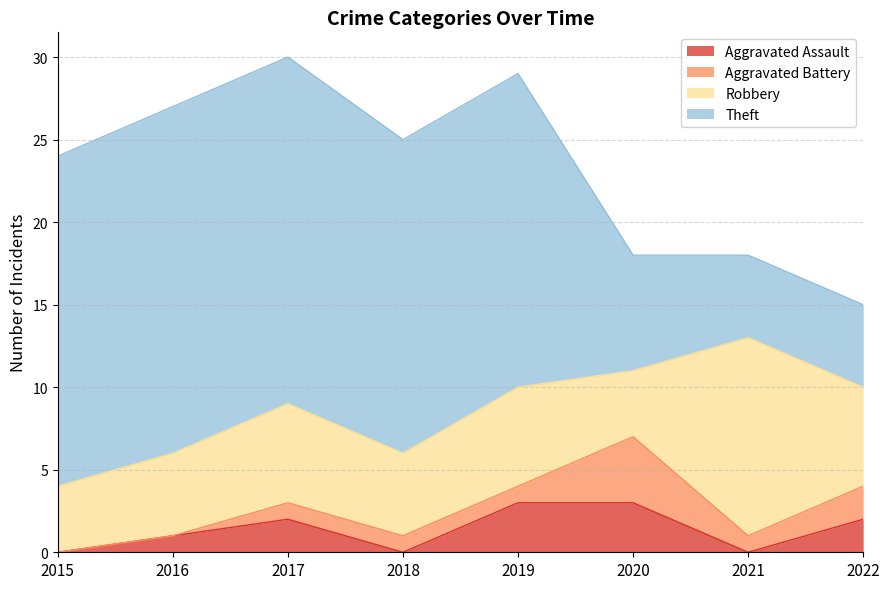

What is the value of the Robbery point at the 1st from the left?

4